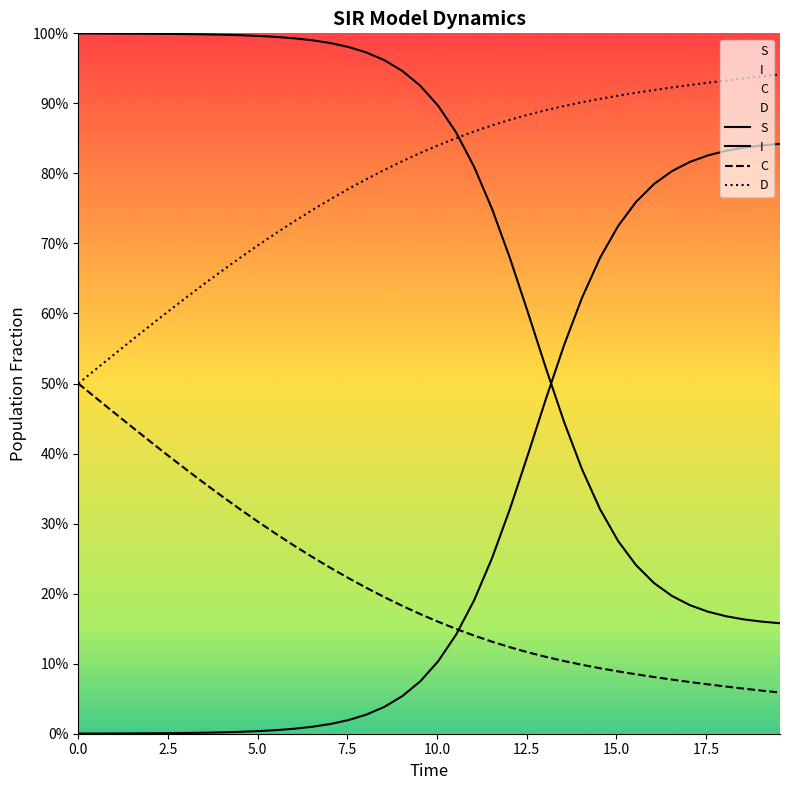

True or false: D and I cross at least once.

False